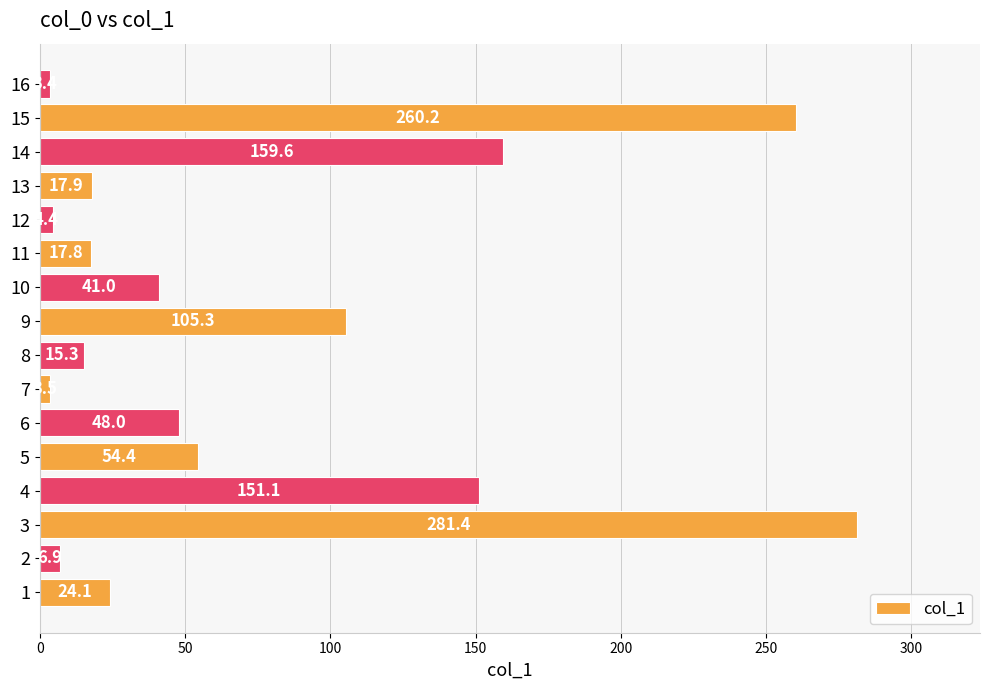

What is the difference between the values at 9 and 13?

87.4